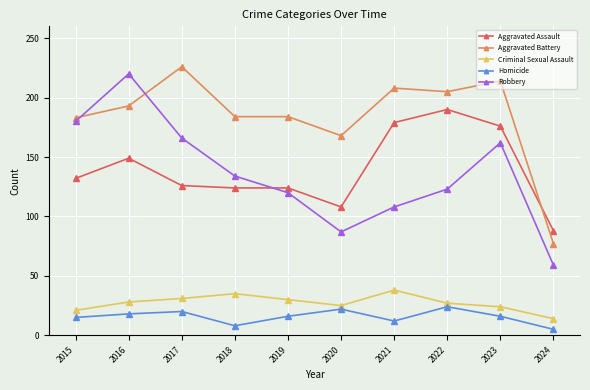

True or false: Homicide has a value of 18 at 2016.

True